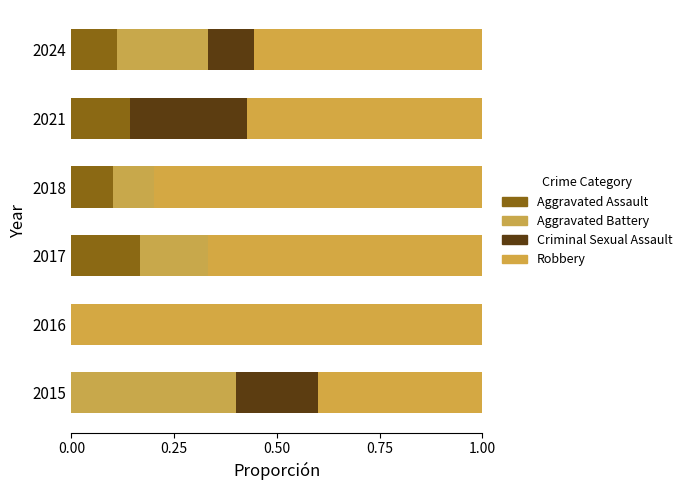

Rank the series at 2021 from lowest to highest value.

Aggravated Battery, Aggravated Assault, Criminal Sexual Assault, Robbery